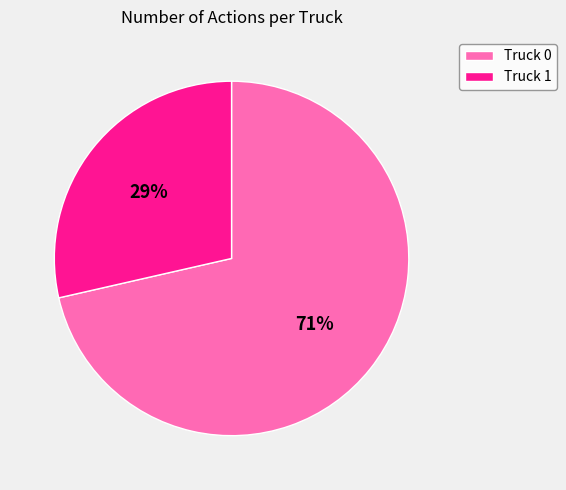

What percentage is the Truck 1 slice, to the nearest percent?

29%